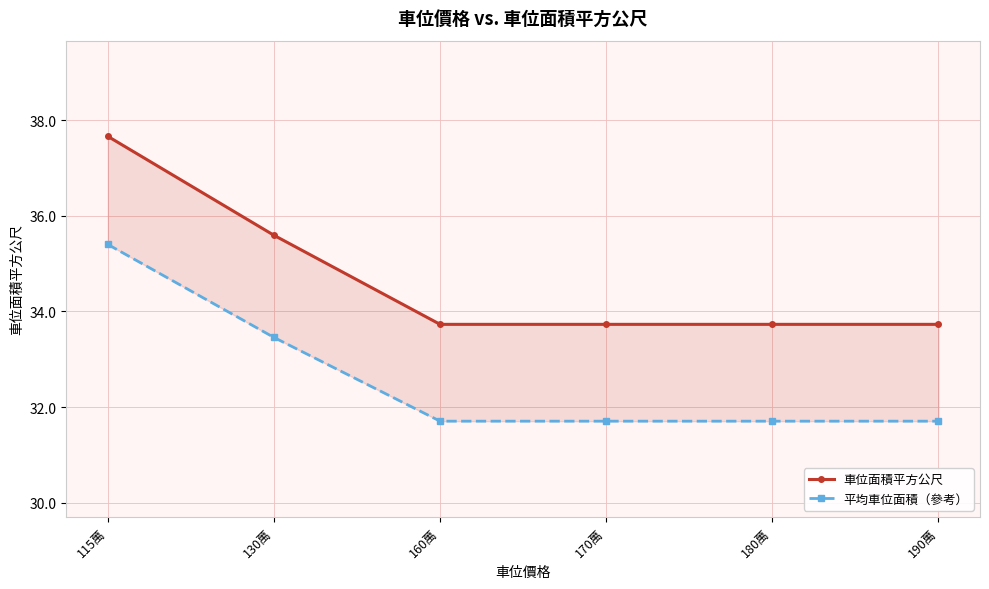

At which category is the sum across all series the highest?

115萬